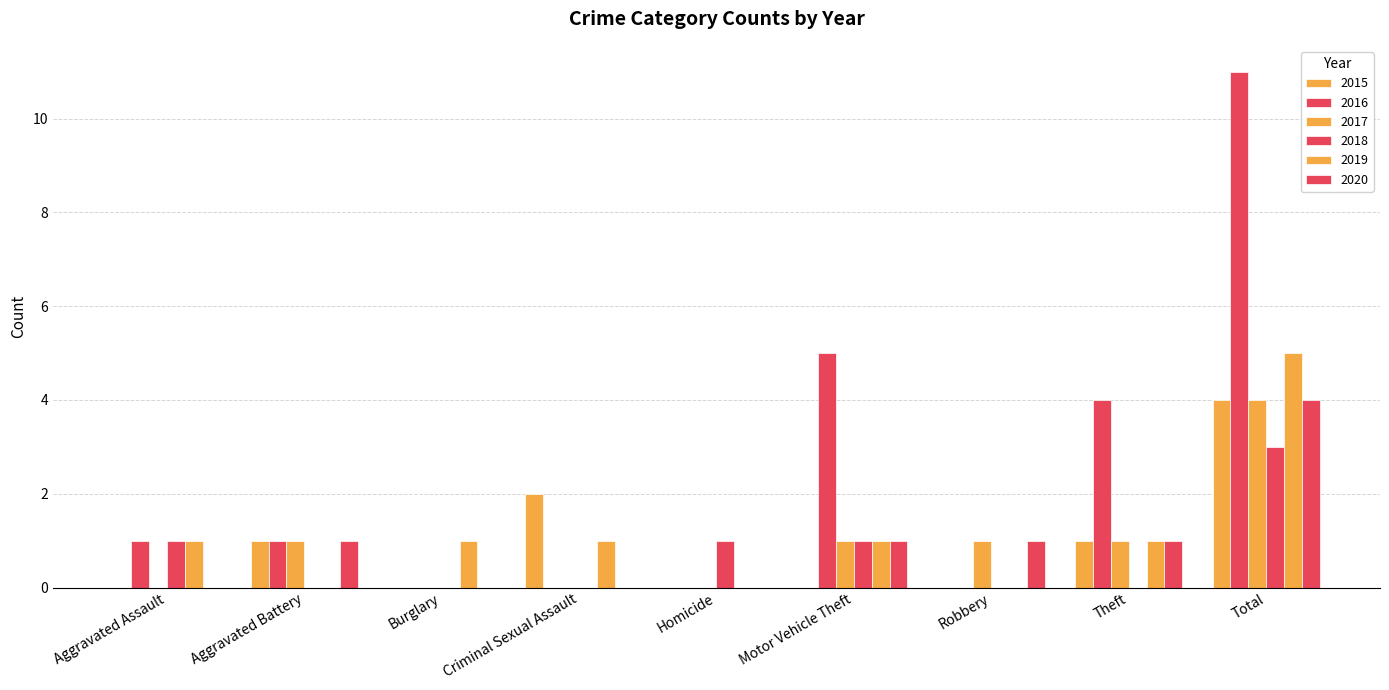

Does the chart contain stacked bars?

No